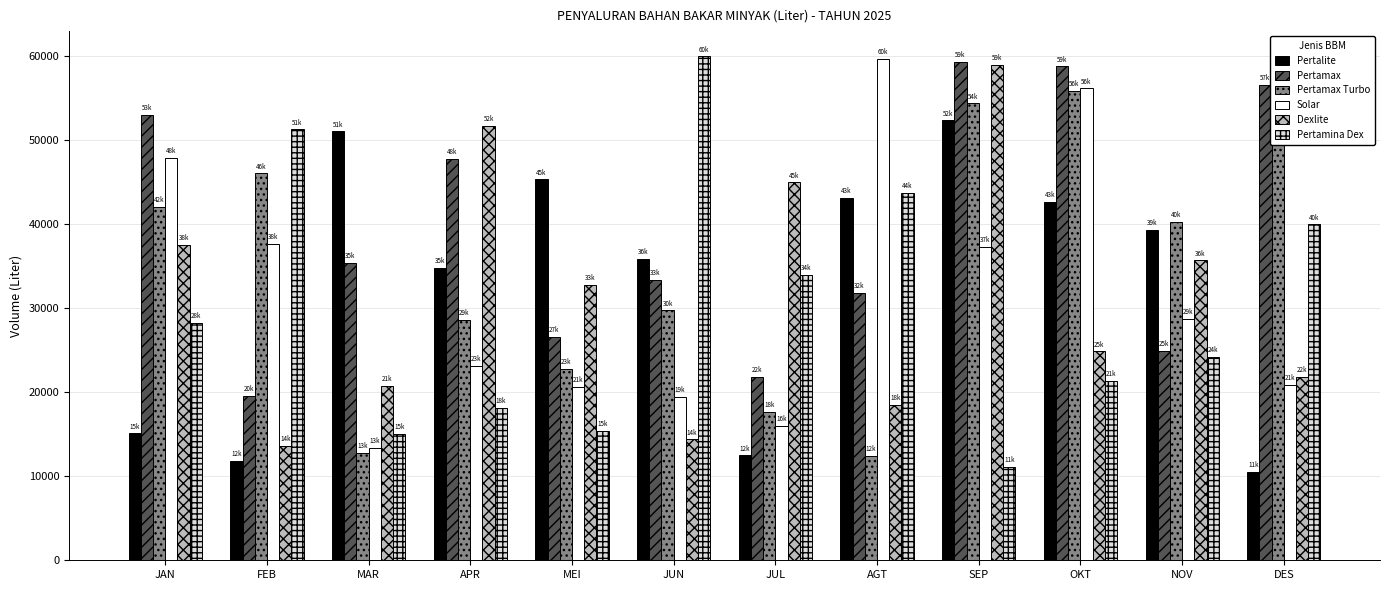

Which series has the widest spread of values?

Pertamina Dex